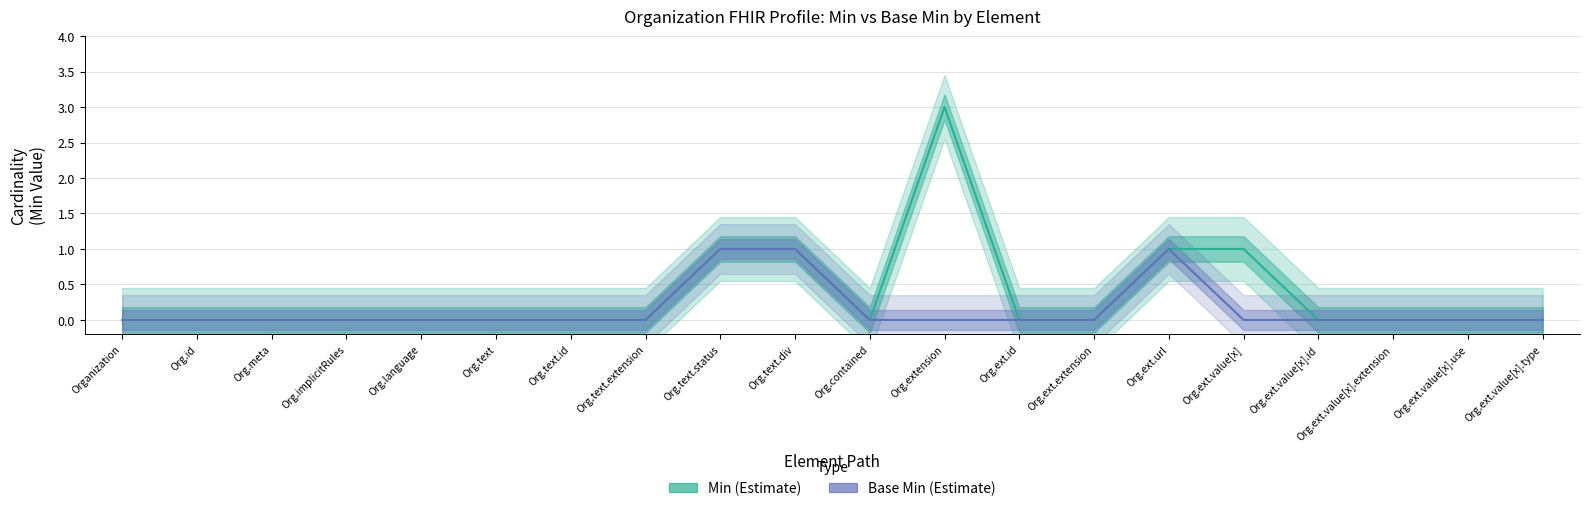

At how many categories does at least one series exceed 0?

5